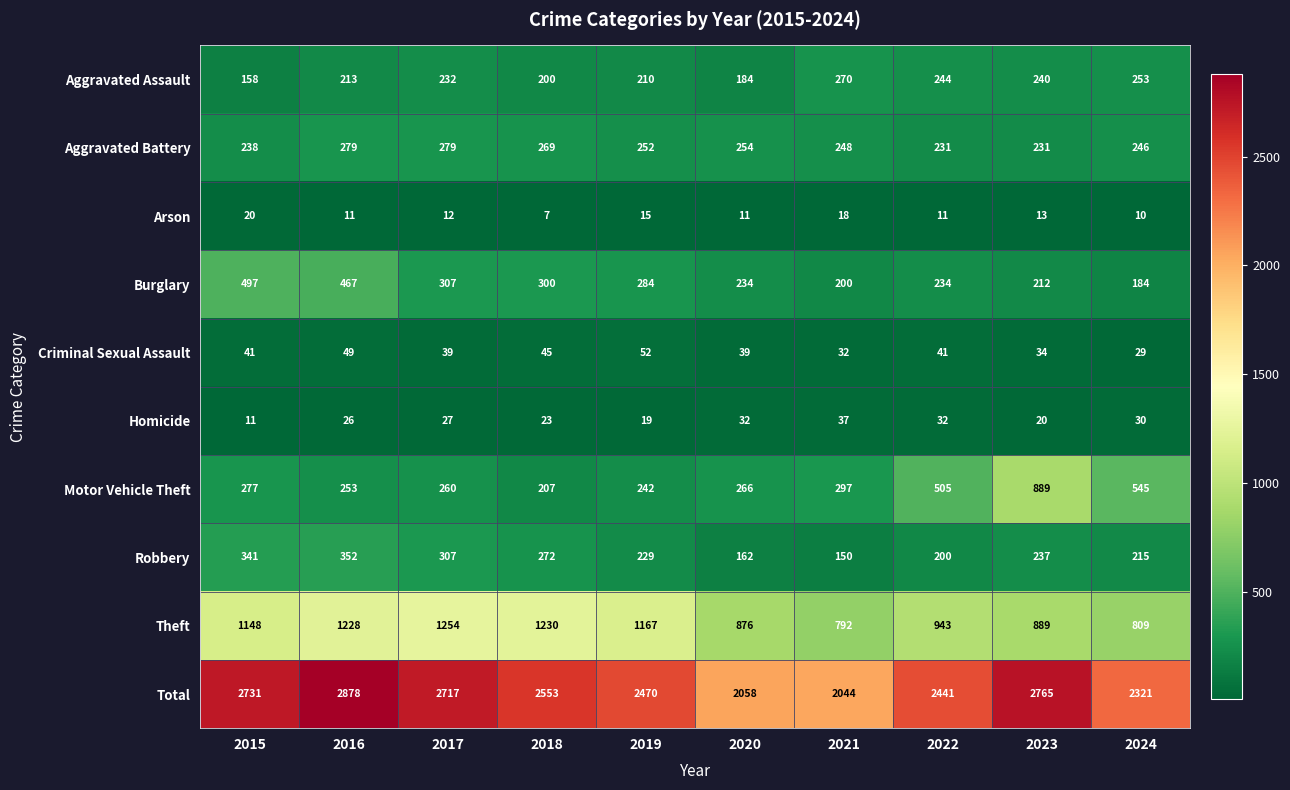

The Homicide series shows 17 at 2017. True or false?

False